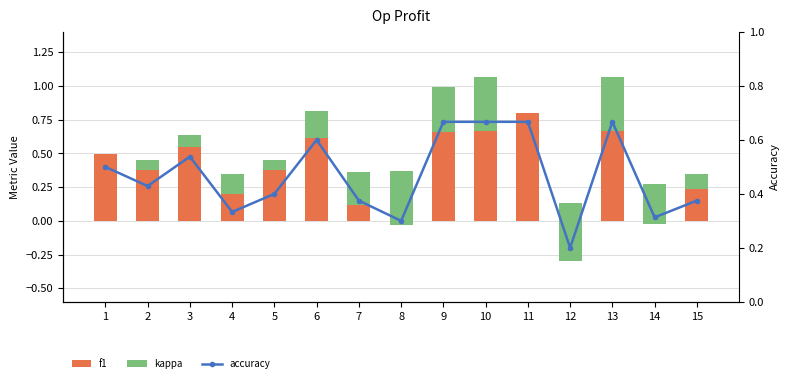

At which label is accuracy closest to 0?

12